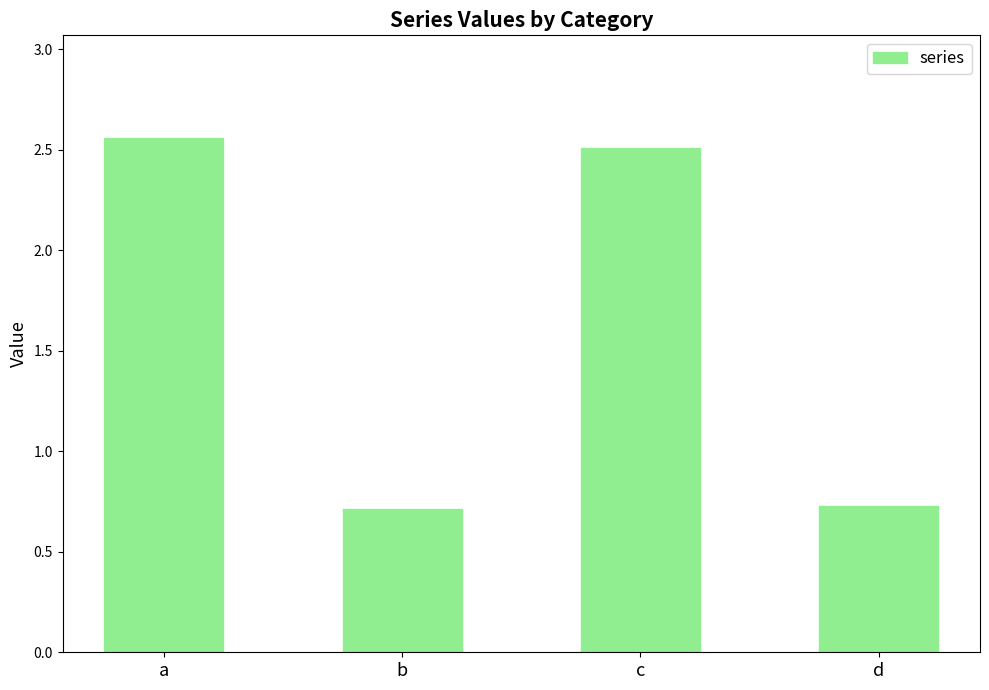

Where does the data first go above 2?

a